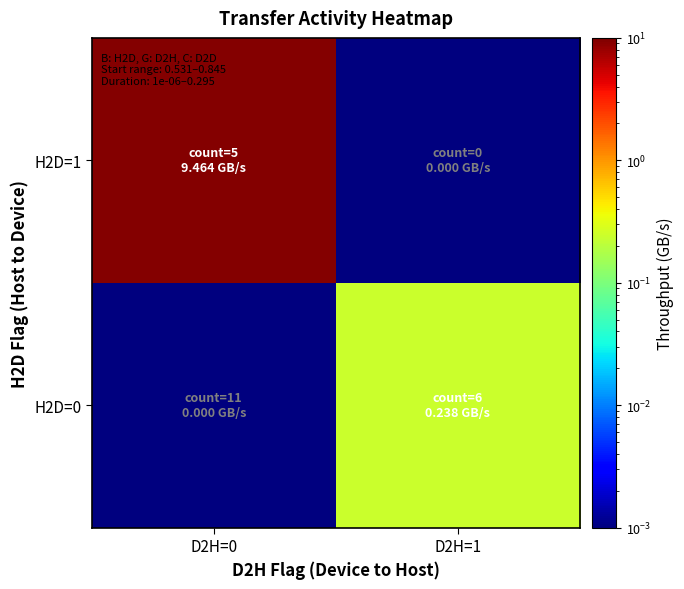

Reading right to left, extract all data points from this chart.

H2D=1: D2H=1=0.0	D2H=0=9.5
H2D=0: D2H=1=0.2	D2H=0=0.0